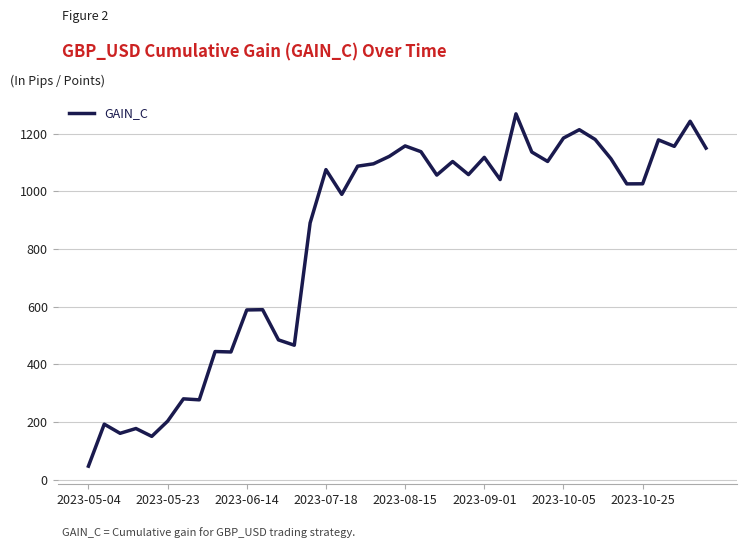

What is the minimum value shown in the chart?

47.8